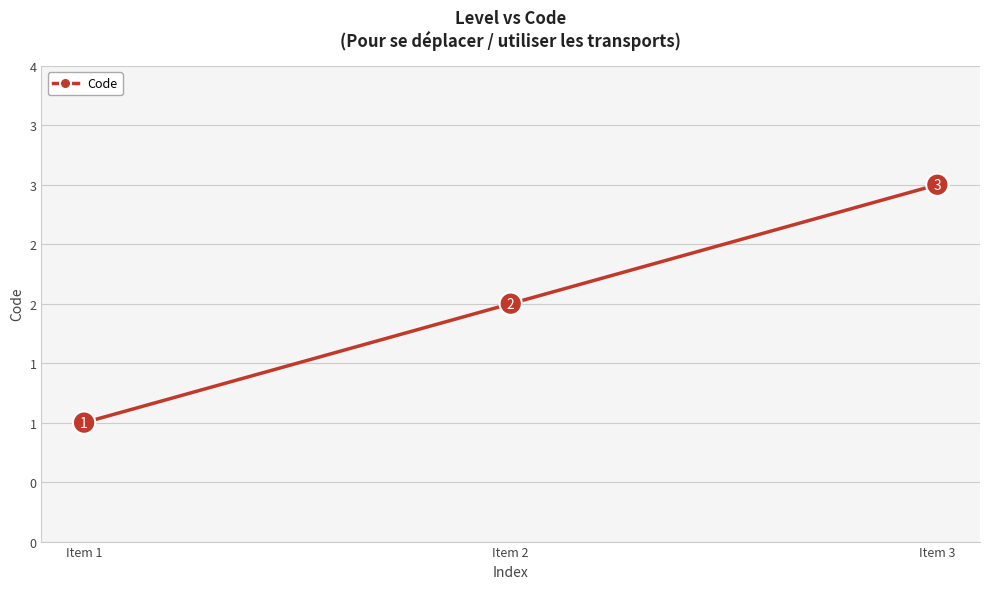

Reading left to right, extract all data points from this chart.

Item 1=1	Item 2=2	Item 3=3